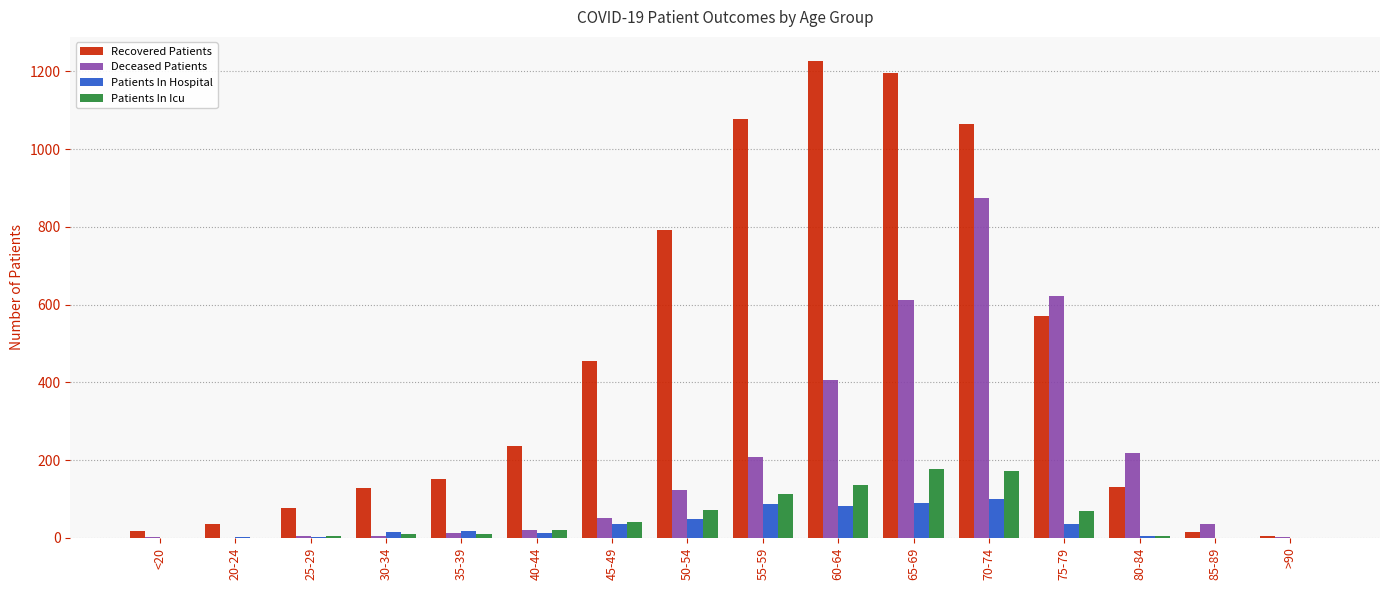

What is the spread (max minus min) of values at 70-74?

963